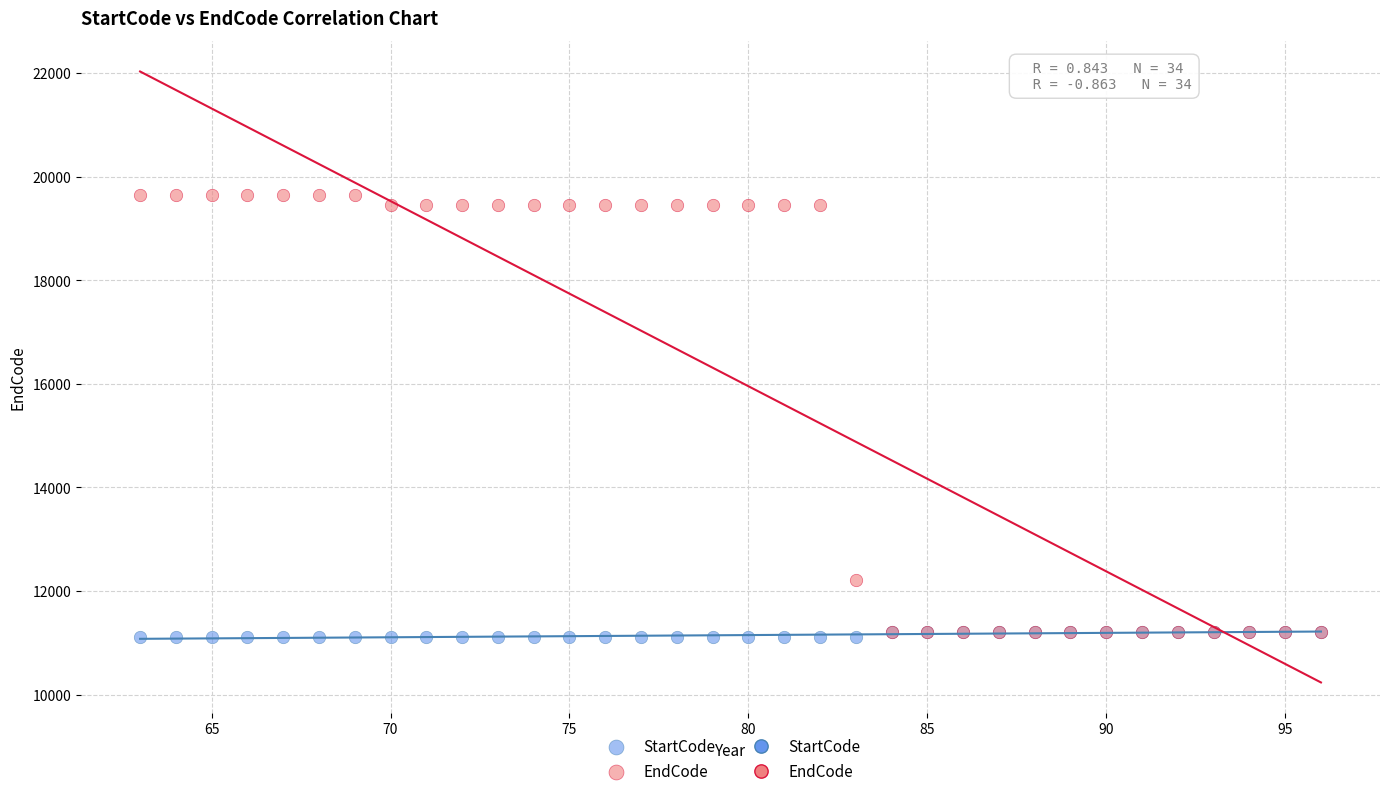

In the EndCode series, what Y value is closest to 15433?

12218